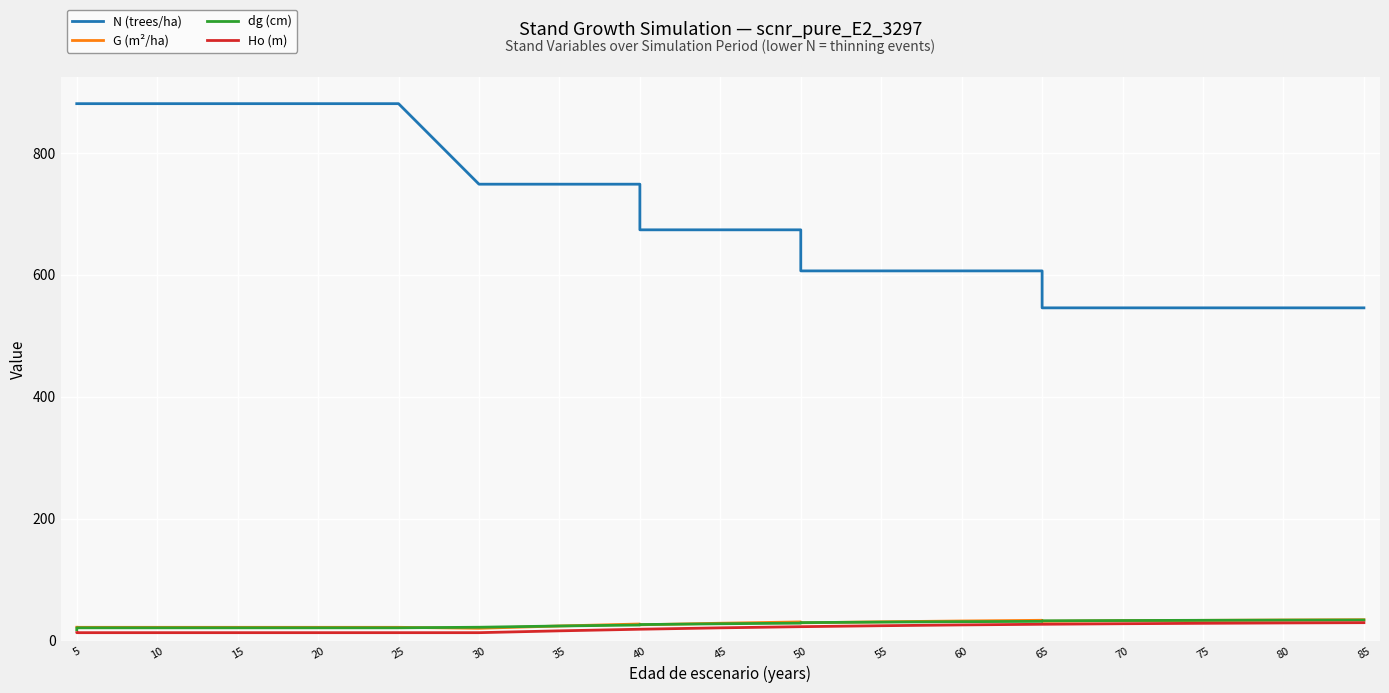

List the series in order of their peak value, lowest first.

Ho (m), dg (cm), G (m²/ha), N (trees/ha)